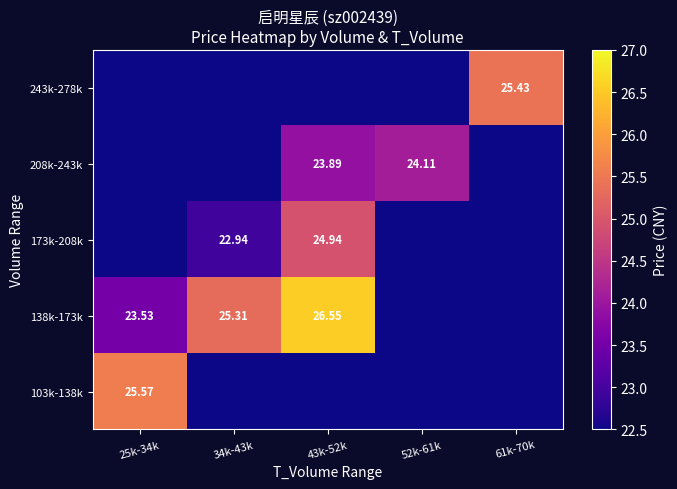

At how many categories does at least one series exceed 12?

5